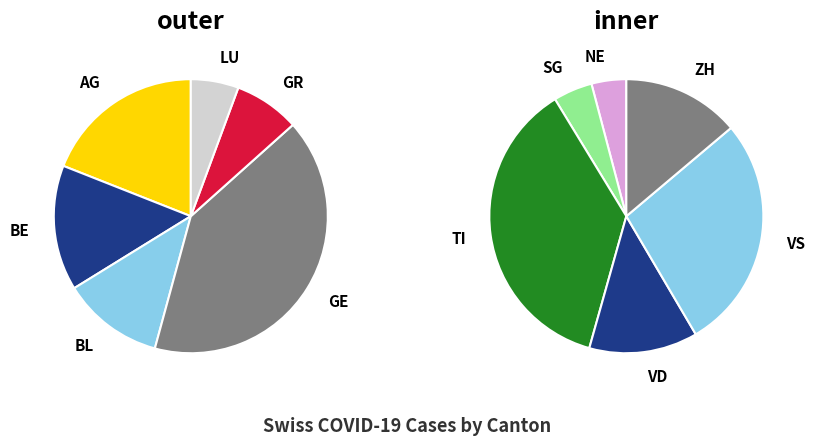

Approximately how many times larger is the value at BL compared to VD?

0.6